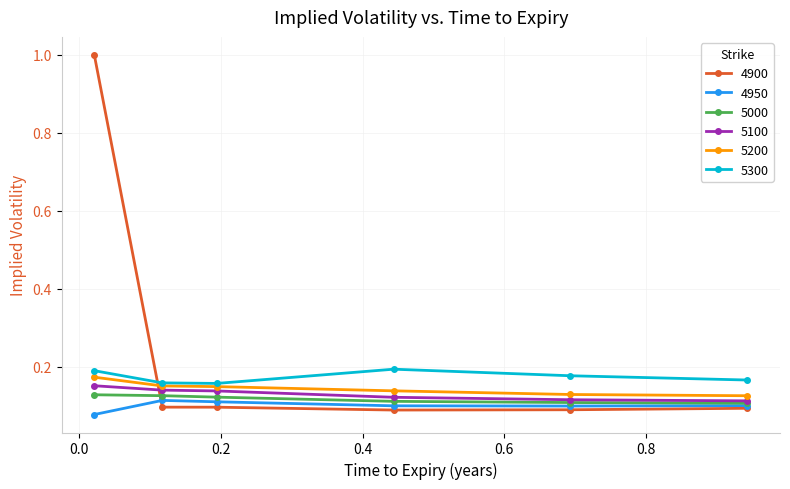

After their last crossing, which series has the higher values: 4900 or 5300?

5300